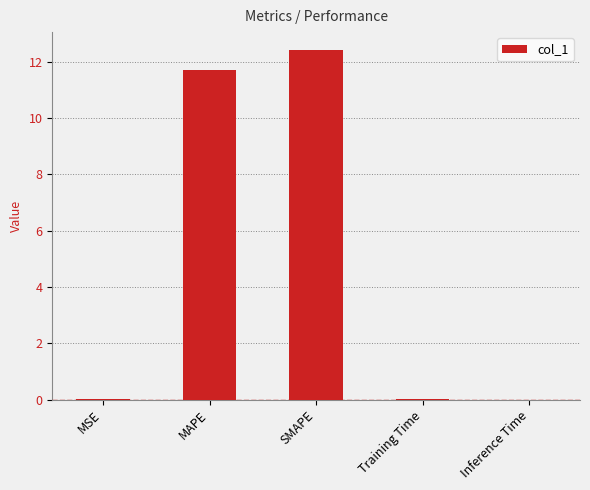

At which label is the value closest to 6?

MAPE